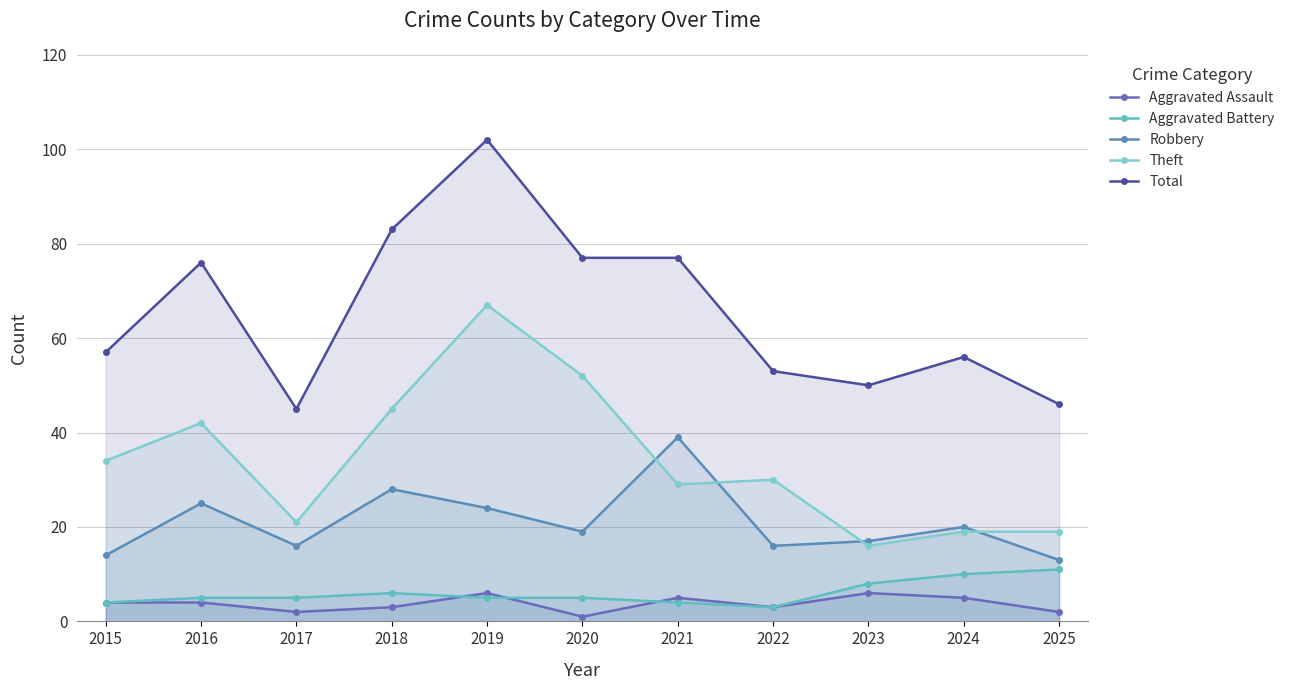

True or false: Total has more than 2 points higher than both neighbors.

True